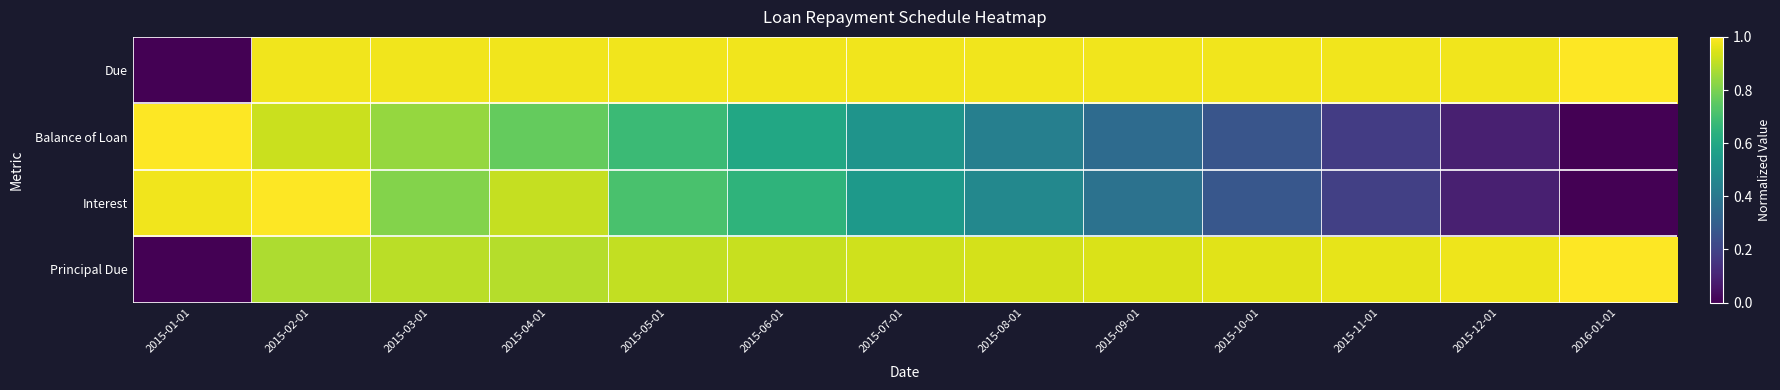

At which category is the sum across all series the highest?

2015-02-01